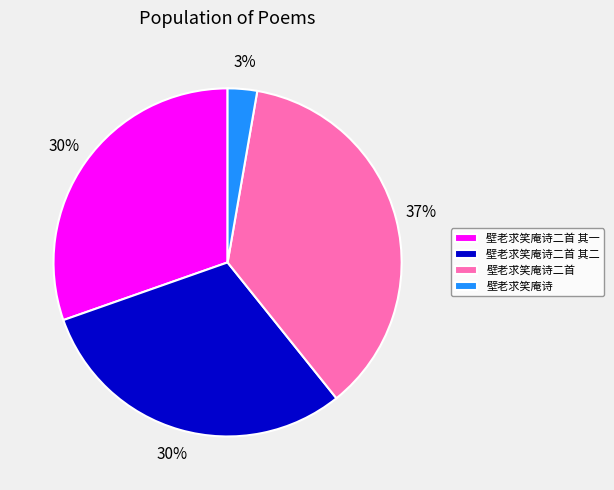

To the nearest percent, what portion does 壁老求笑庵诗二首 represent?

37%